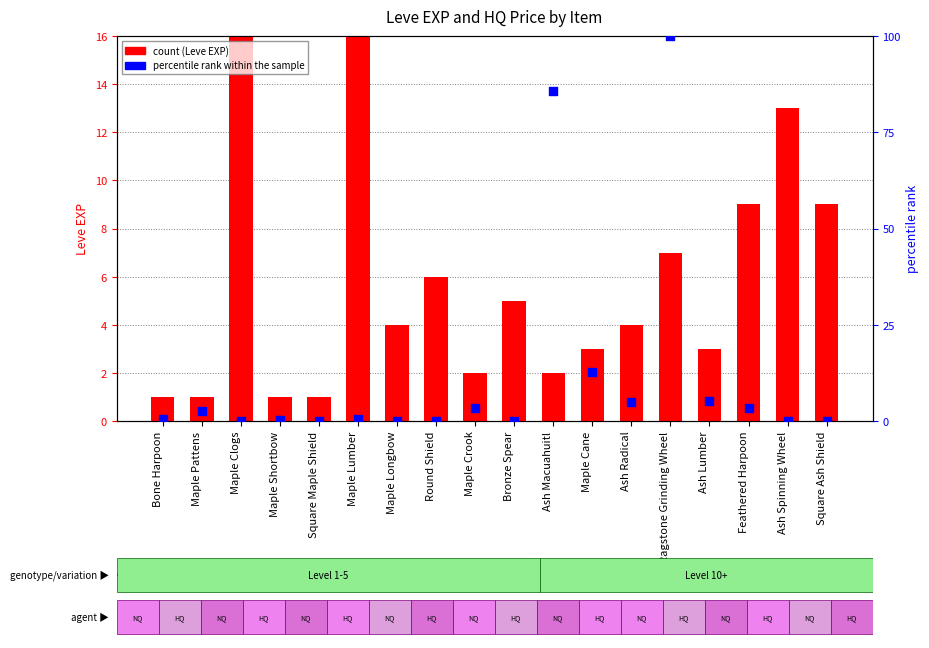

What are all the series names shown in the legend?

Leve EXP, percentile rank within the sample